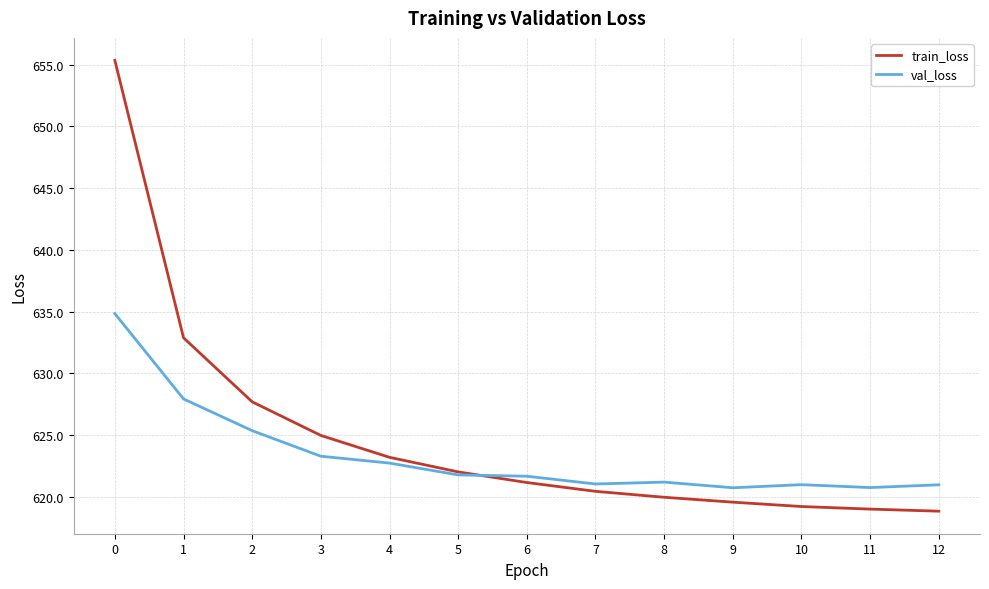

Which series has the widest spread of values?

train_loss